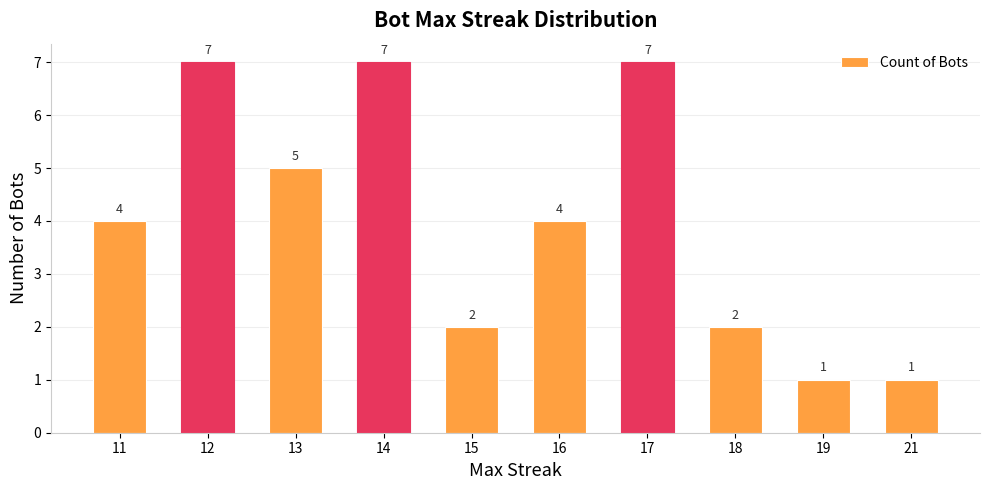

What is the value of the 4th bar from the left?

7